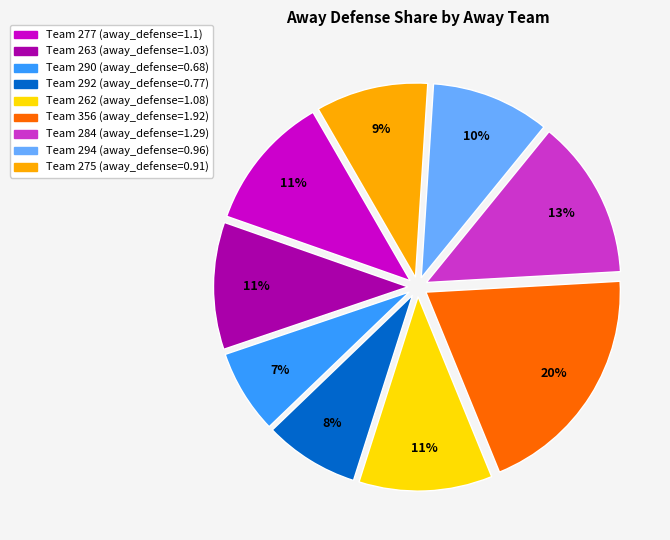

Is the sum of Team 284 (away_defense=1.29) and Team 292 (away_defense=0.77) greater than half?

No